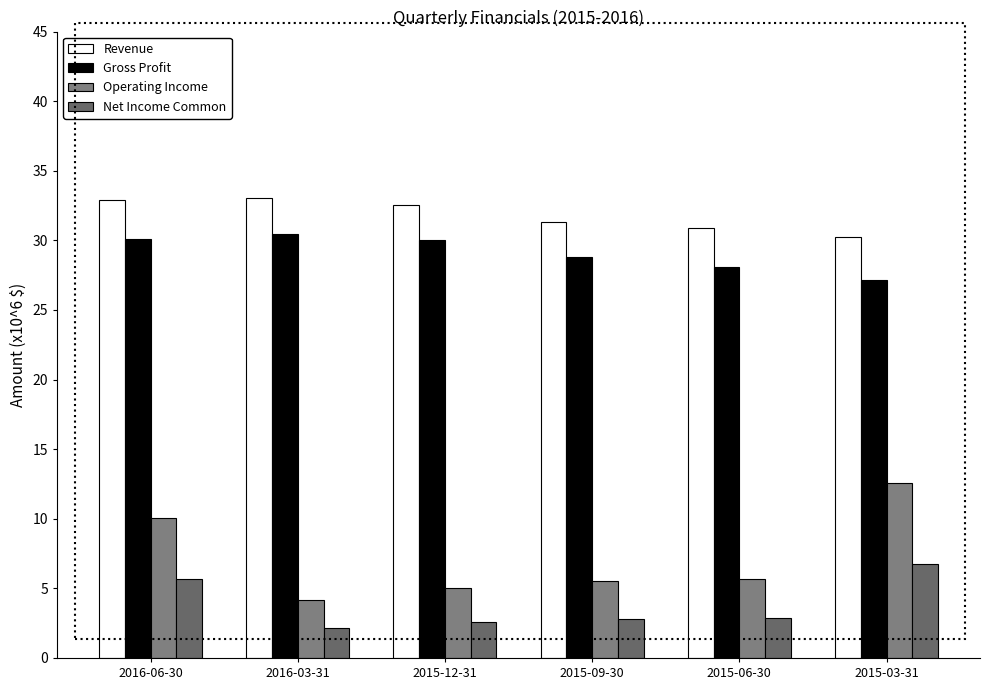

Between 2016-06-30 and 2015-06-30, which series saw the biggest shift?

Operating Income